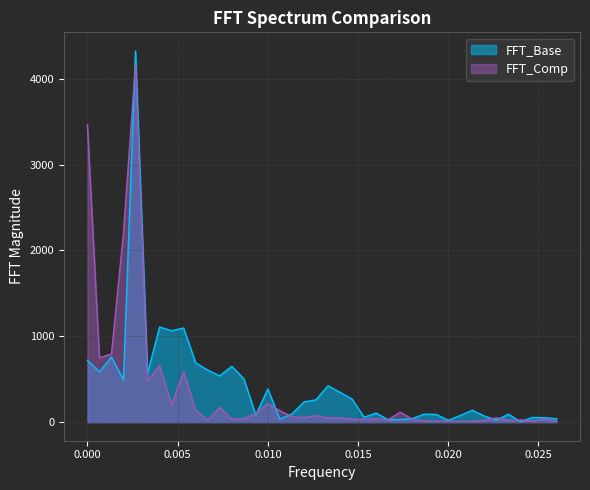

What is the sum of all FFT_Comp values?

14988.1